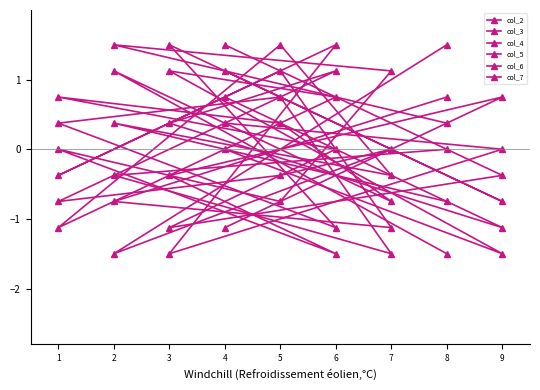

At which category is the sum across all series the highest?

5